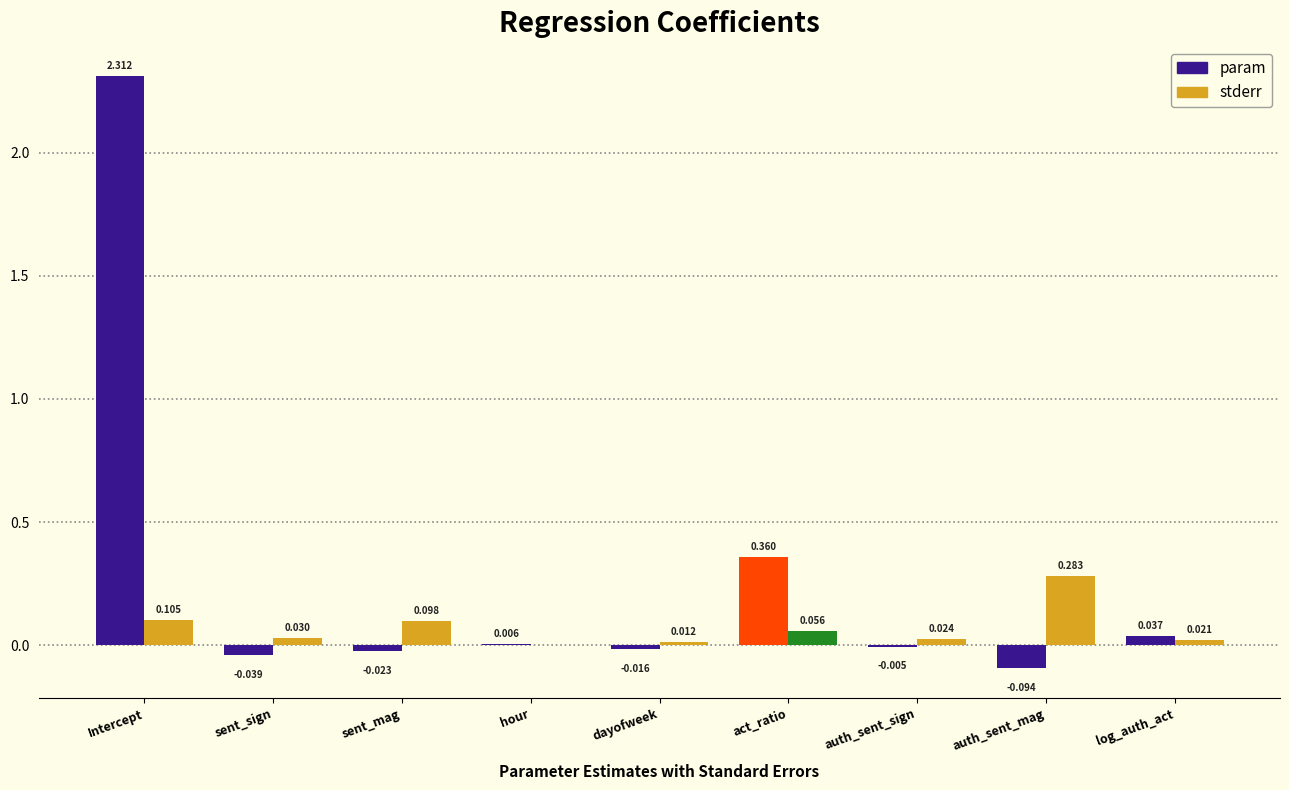

Does the chart contain stacked bars?

No